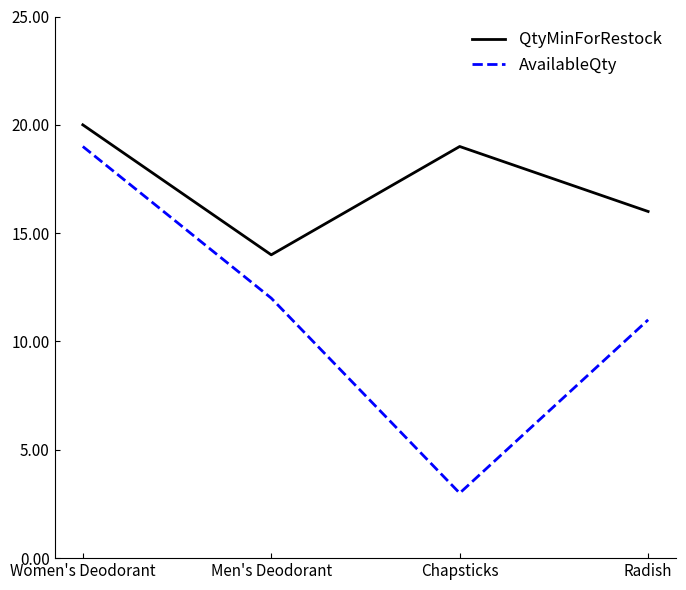

What is the sum of all QtyMinForRestock values?

69